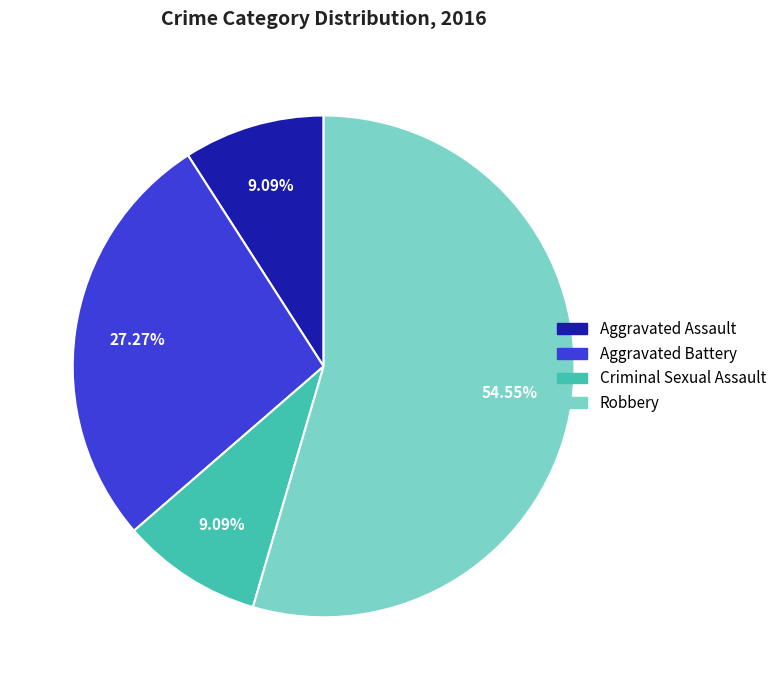

The Robbery slice represents 66% of the pie. True or false?

False